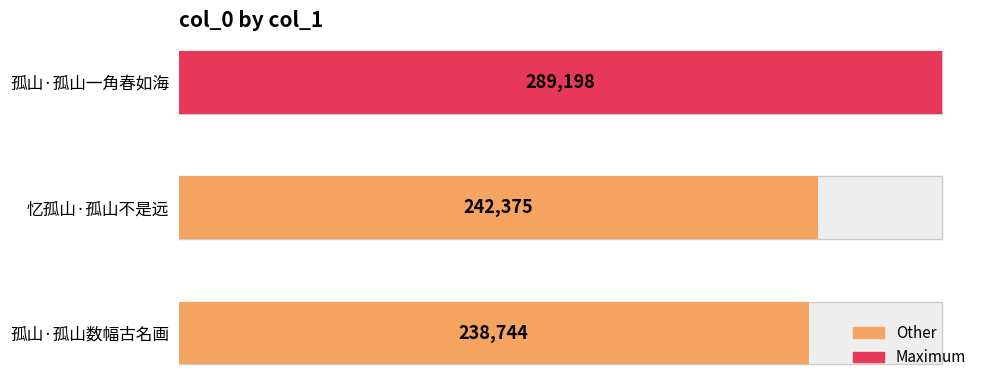

Does the chart contain any negative values?

No